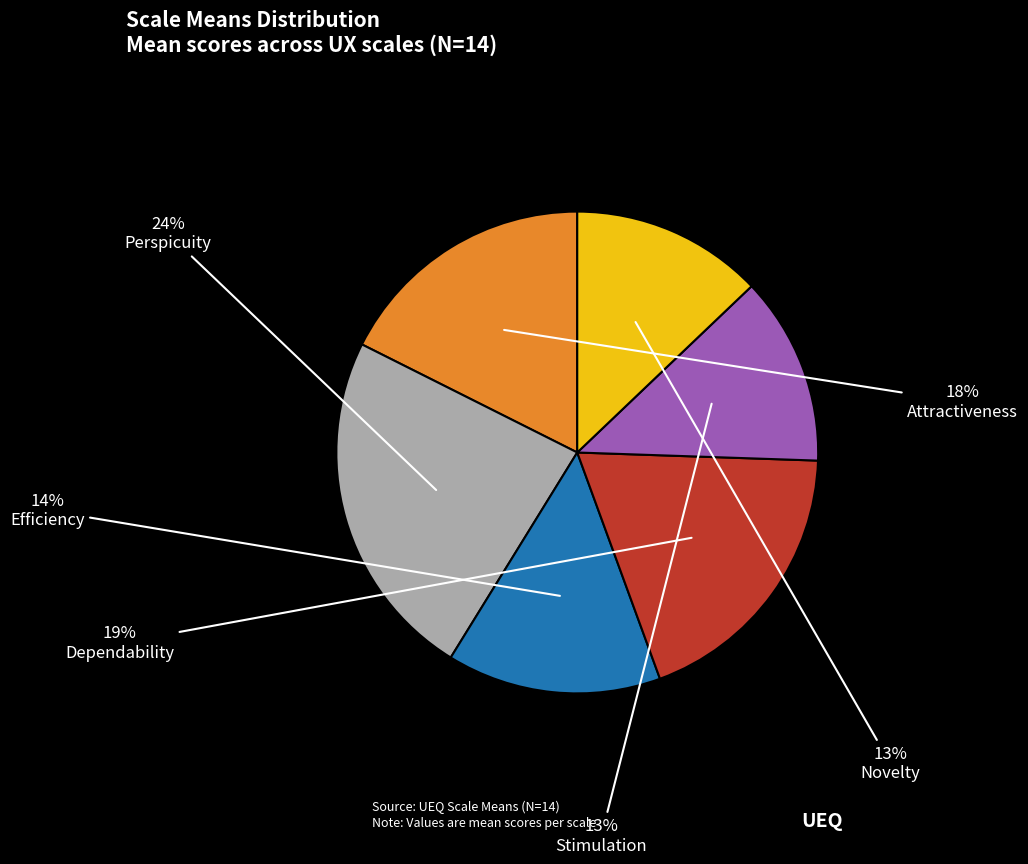

To the nearest percent, what is the difference between the largest and smallest slice percentages?

11%